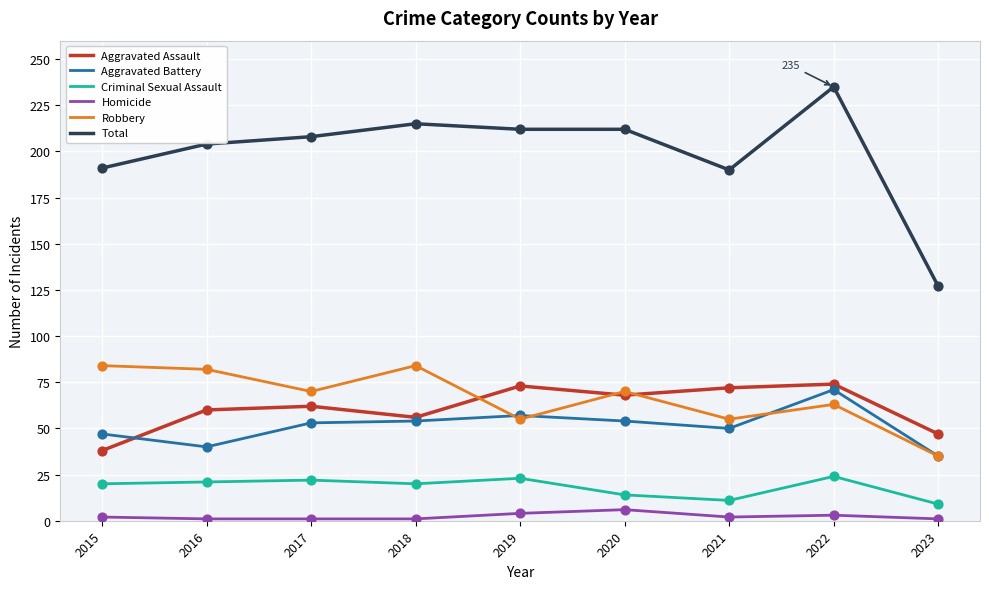

Which series has the widest spread of values?

Total